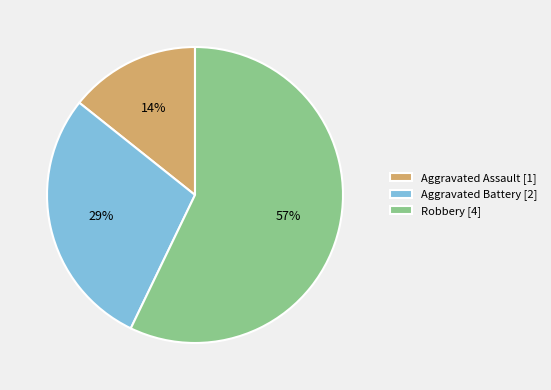

Is it true that Aggravated Battery is 17% of the pie?

False